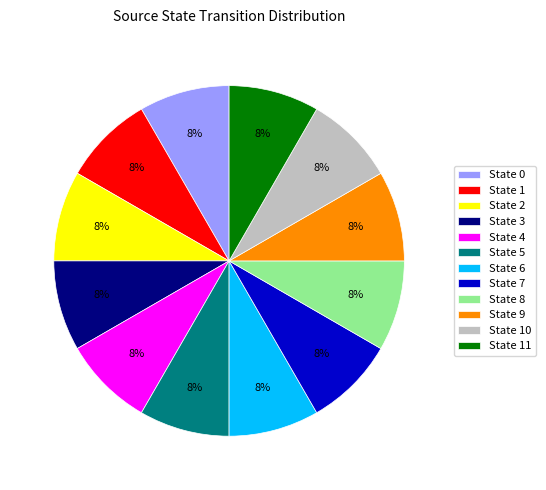

Approximately how many times larger is the value at State 4 compared to State 5?

1.0